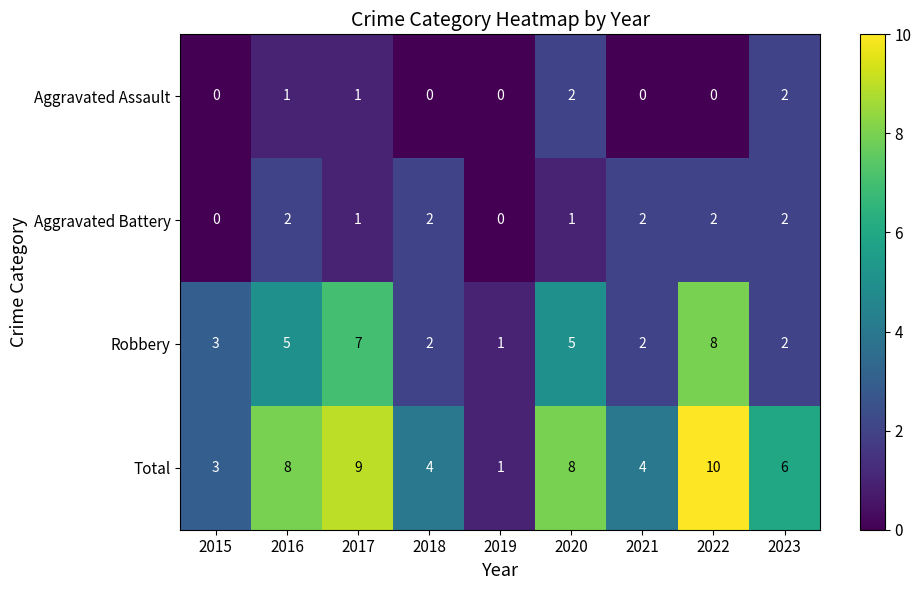

What is the lowest value of the Robbery series?

1